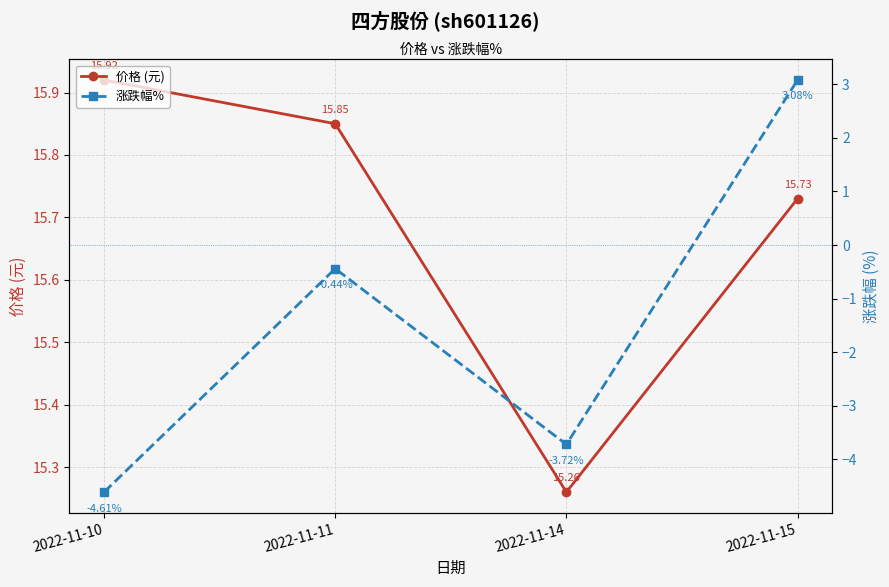

List the series in order of their overall mean, highest first.

价格 (元), 涨跌幅%